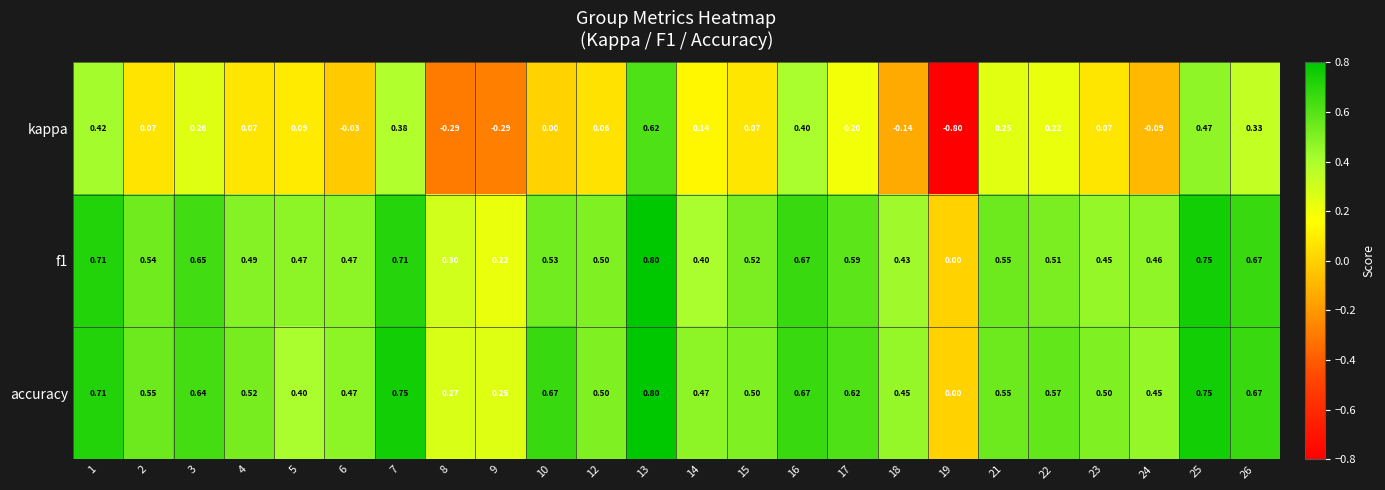

Which series has the largest total across all categories?

accuracy